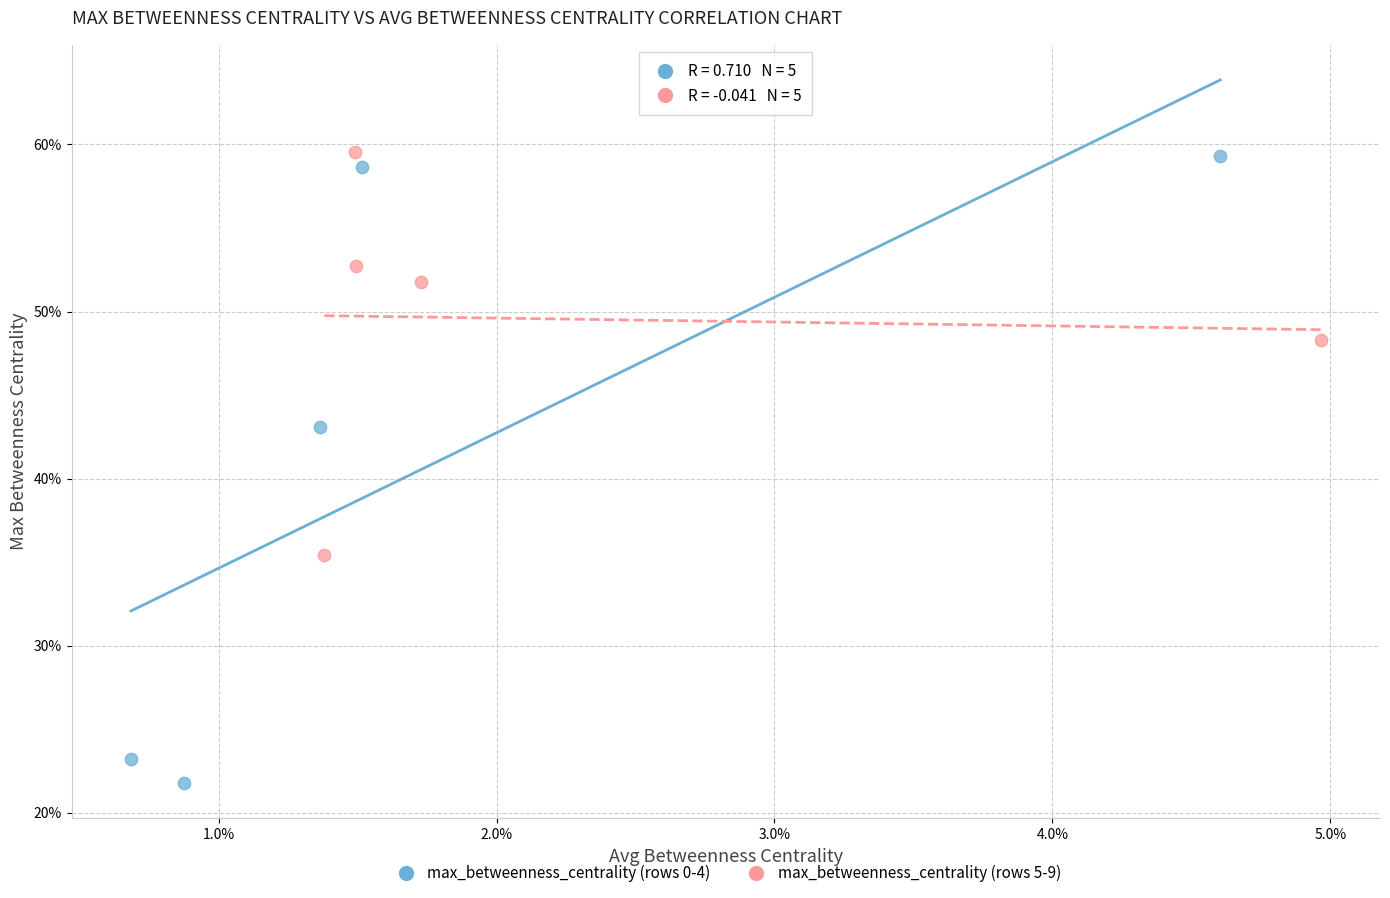

Which series reaches the minimum Y coordinate?

max_betweenness_centrality (rows 0-4)